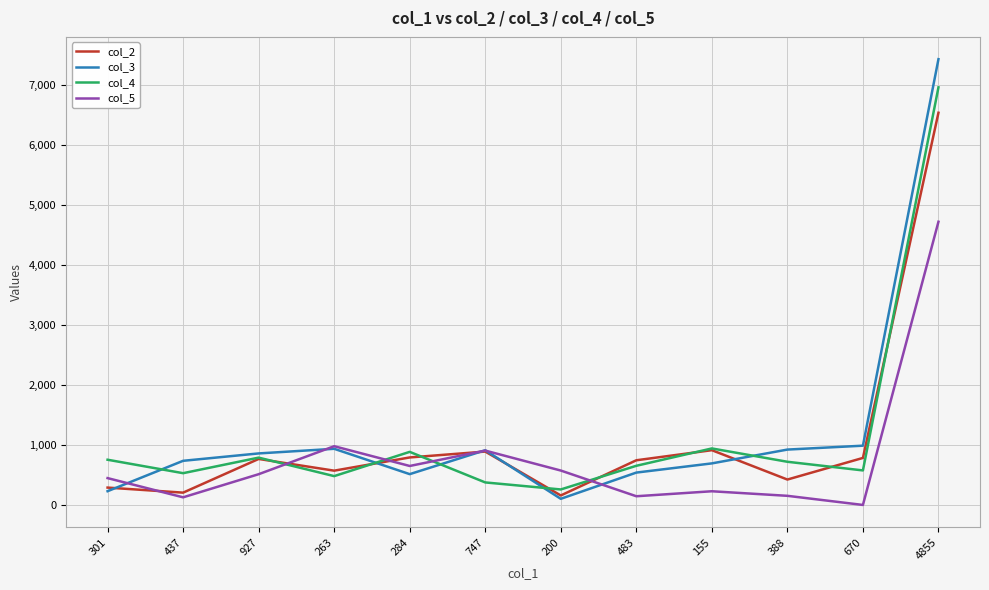

Rank the series at 388 from highest to lowest value.

col_3, col_4, col_2, col_5